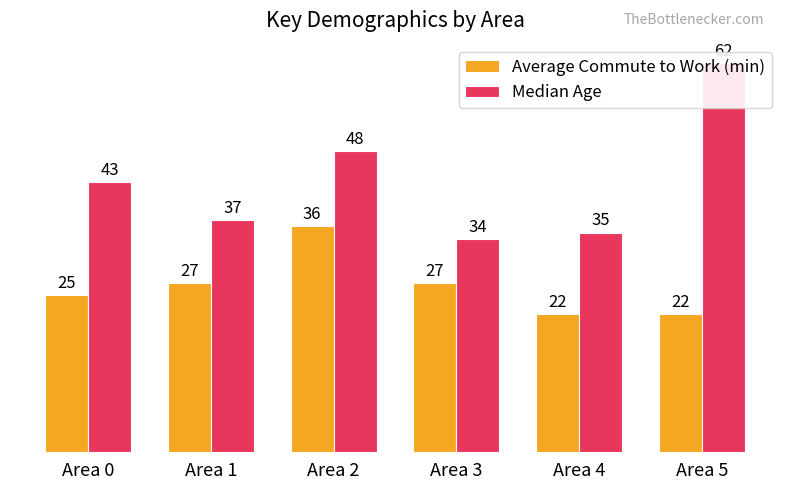

What is the spread (max minus min) of values at Area 0?

18